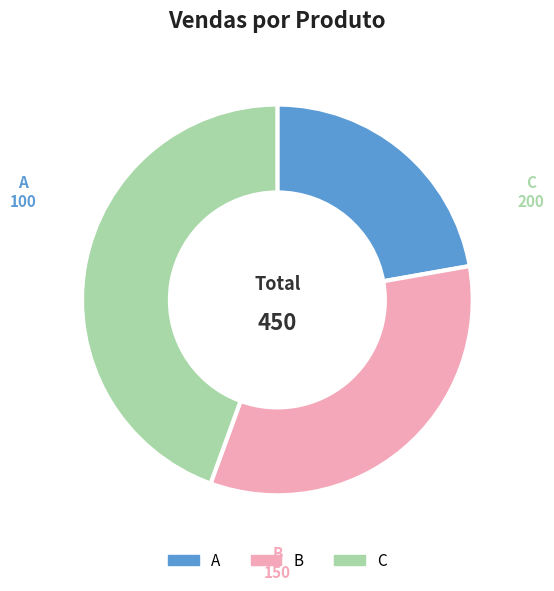

Which category has the smallest portion of the pie?

A